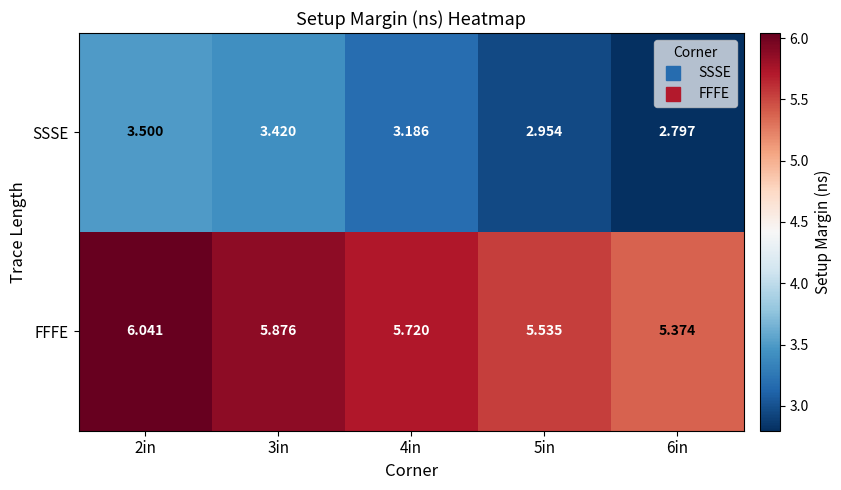

Which series has the largest range (max minus min)?

SSSE